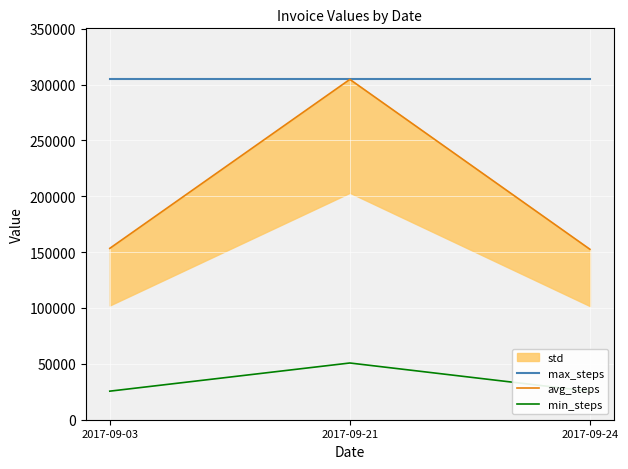

What is the maximum value for avg_steps?

304602